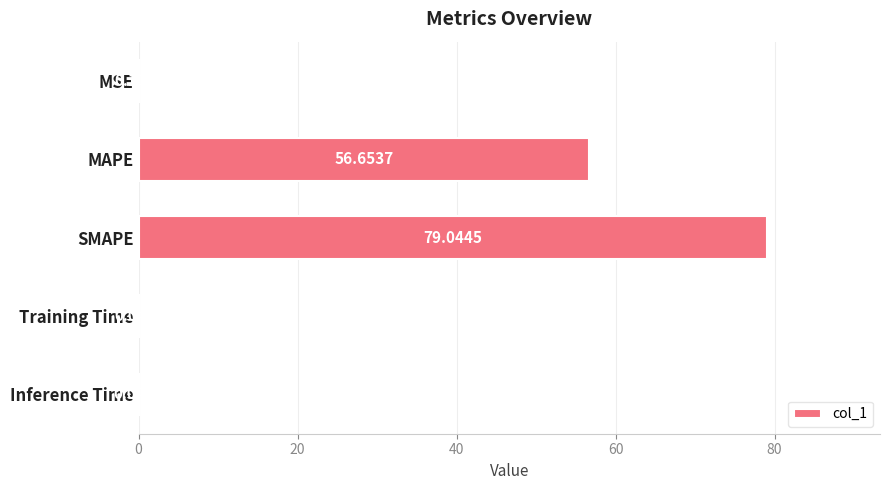

Does the chart contain stacked bars?

No